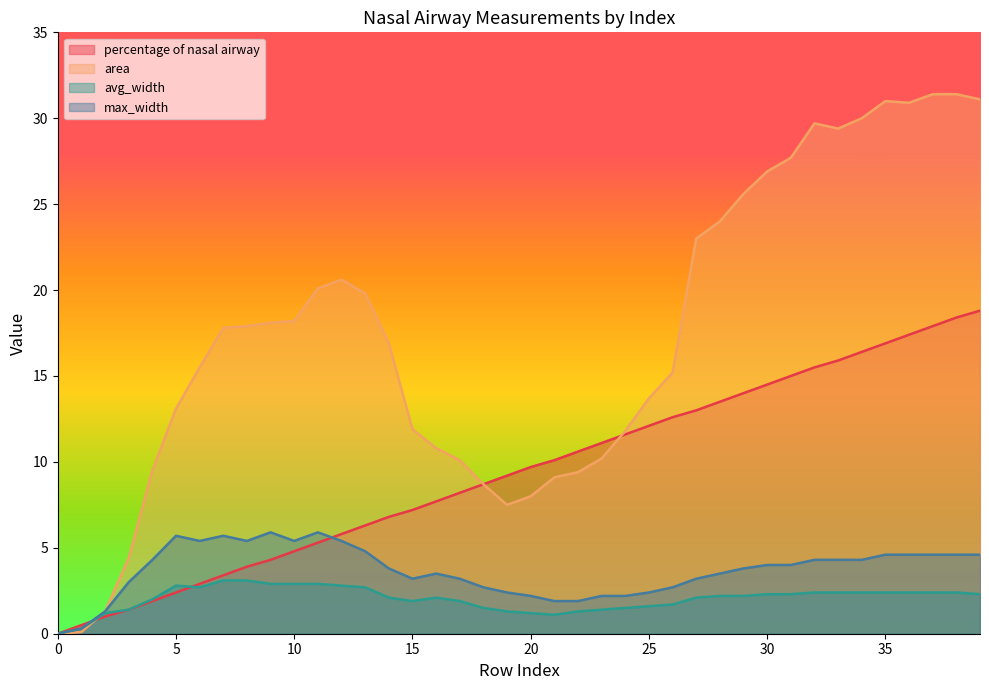

Which series has the largest total across all categories?

area